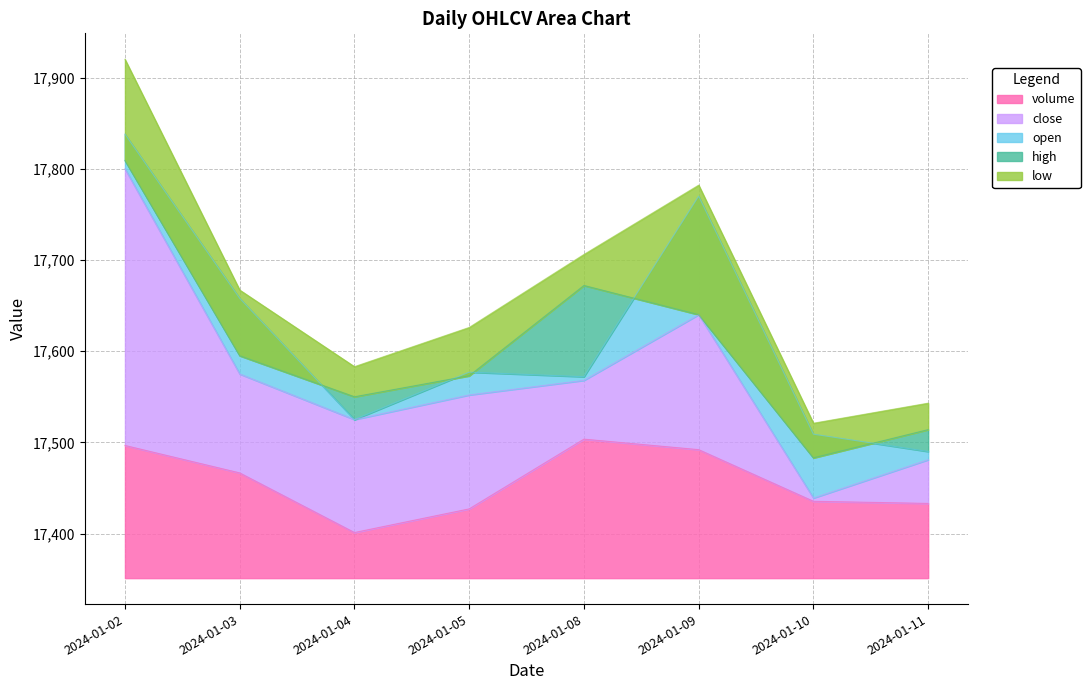

Which series has the widest spread of values?

high